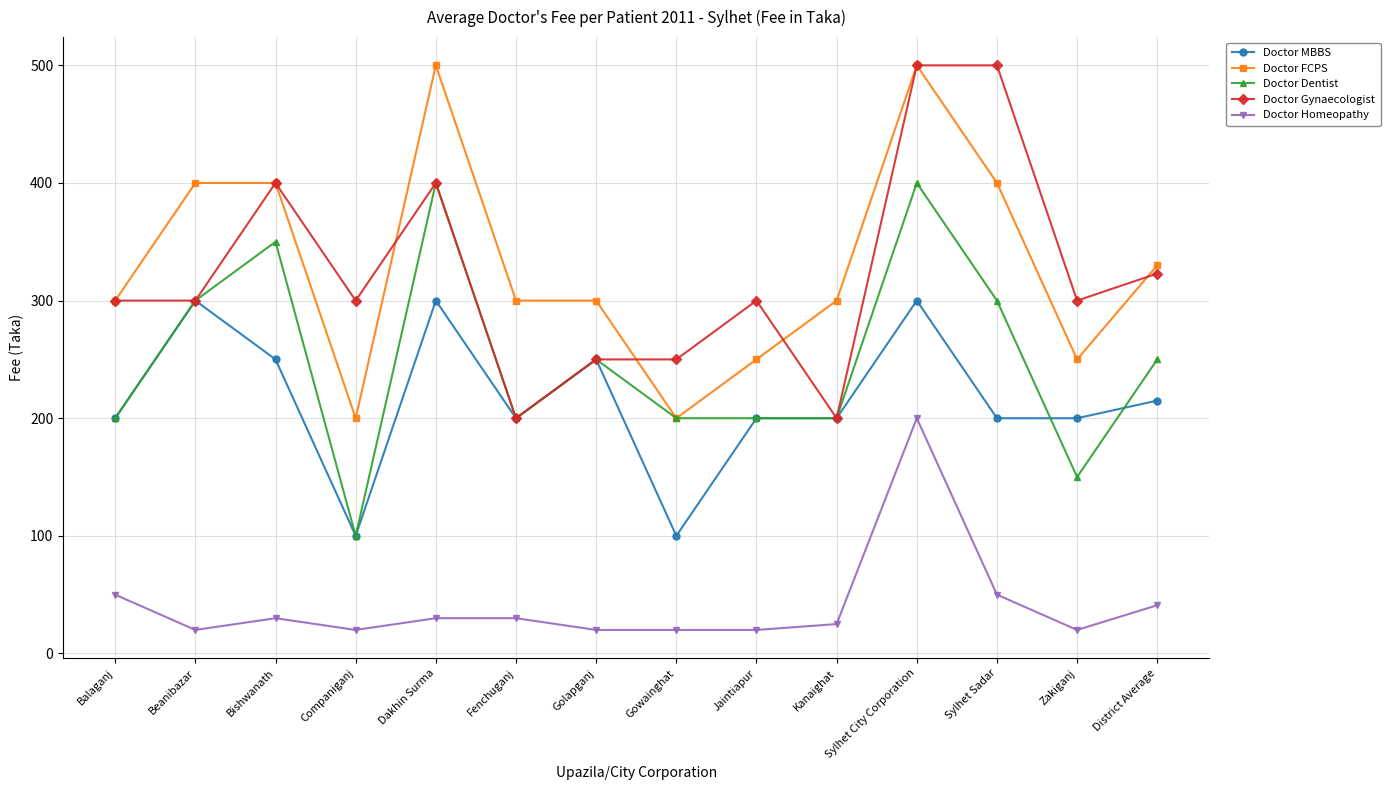

Reading left to right, transcribe all the data shown in this chart.

Doctor MBBS: Balaganj=200	Beanibazar=300	Bishwanath=250	Companiganj=100	Dakhin Surma=300	Fenchuganj=200	Golapganj=250	Gowainghat=100	Jaintiapur=200	Kanaighat=200	Sylhet City Corporation=300	Sylhet Sadar=200	Zakiganj=200	District Average=215
Doctor FCPS: Balaganj=300	Beanibazar=400	Bishwanath=400	Companiganj=200	Dakhin Surma=500	Fenchuganj=300	Golapganj=300	Gowainghat=200	Jaintiapur=250	Kanaighat=300	Sylhet City Corporation=500	Sylhet Sadar=400	Zakiganj=250	District Average=330
Doctor Dentist: Balaganj=200	Beanibazar=300	Bishwanath=350	Companiganj=100	Dakhin Surma=400	Fenchuganj=200	Golapganj=250	Gowainghat=200	Jaintiapur=200	Kanaighat=200	Sylhet City Corporation=400	Sylhet Sadar=300	Zakiganj=150	District Average=250
Doctor Gynaecologist: Balaganj=300	Beanibazar=300	Bishwanath=400	Companiganj=300	Dakhin Surma=400	Fenchuganj=200	Golapganj=250	Gowainghat=250	Jaintiapur=300	Kanaighat=200	Sylhet City Corporation=500	Sylhet Sadar=500	Zakiganj=300	District Average=323
Doctor Homeopathy: Balaganj=50	Beanibazar=20	Bishwanath=30	Companiganj=20	Dakhin Surma=30	Fenchuganj=30	Golapganj=20	Gowainghat=20	Jaintiapur=20	Kanaighat=25	Sylhet City Corporation=200	Sylhet Sadar=50	Zakiganj=20	District Average=41